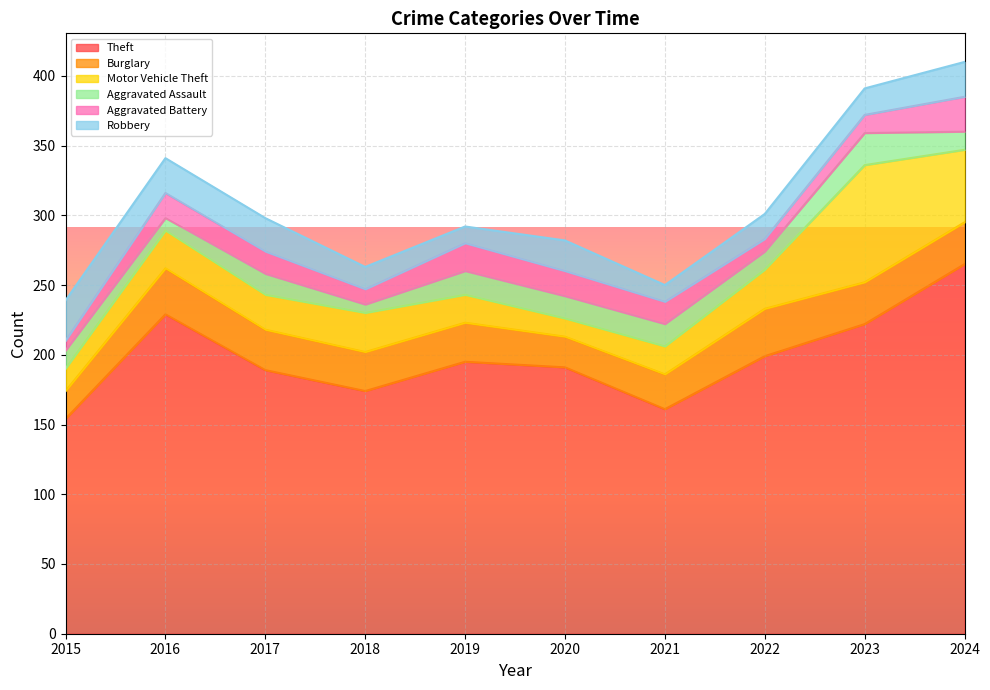

True or false: Robbery has a value of 22 at 2020.

True